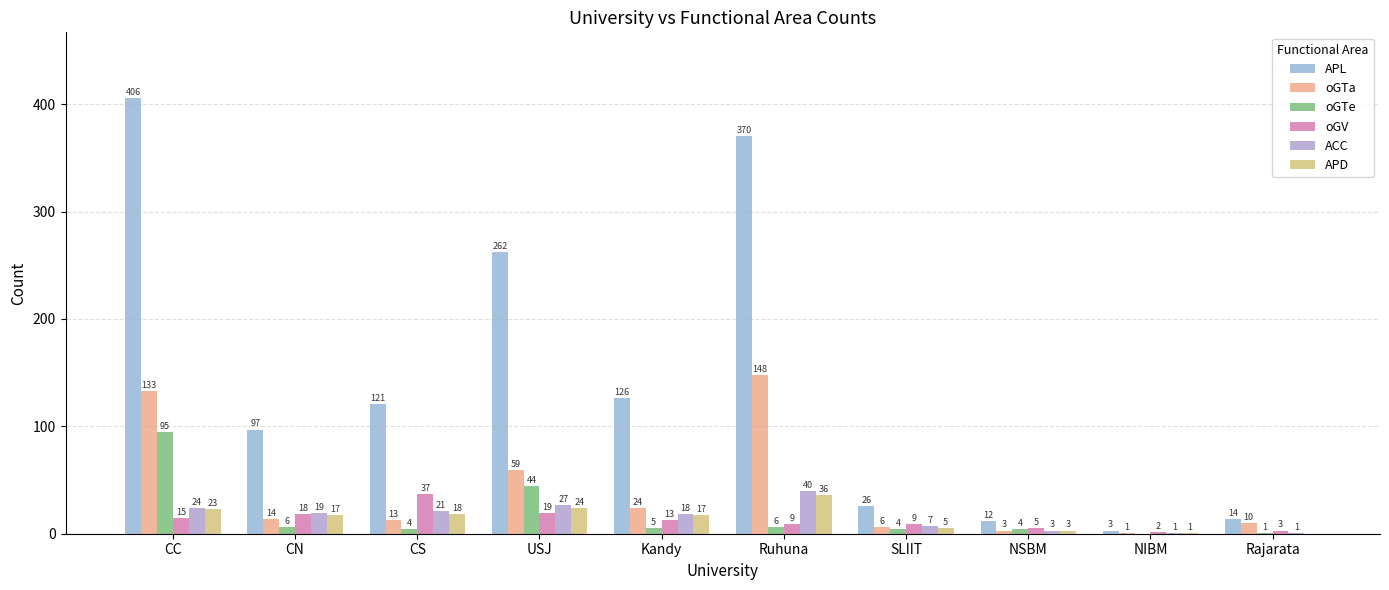

True or false: oGTe has a value of 63 at USJ.

False